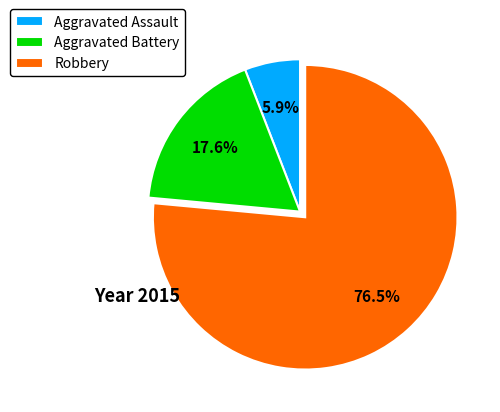

Which has a higher value, Aggravated Assault or Aggravated Battery?

Aggravated Battery